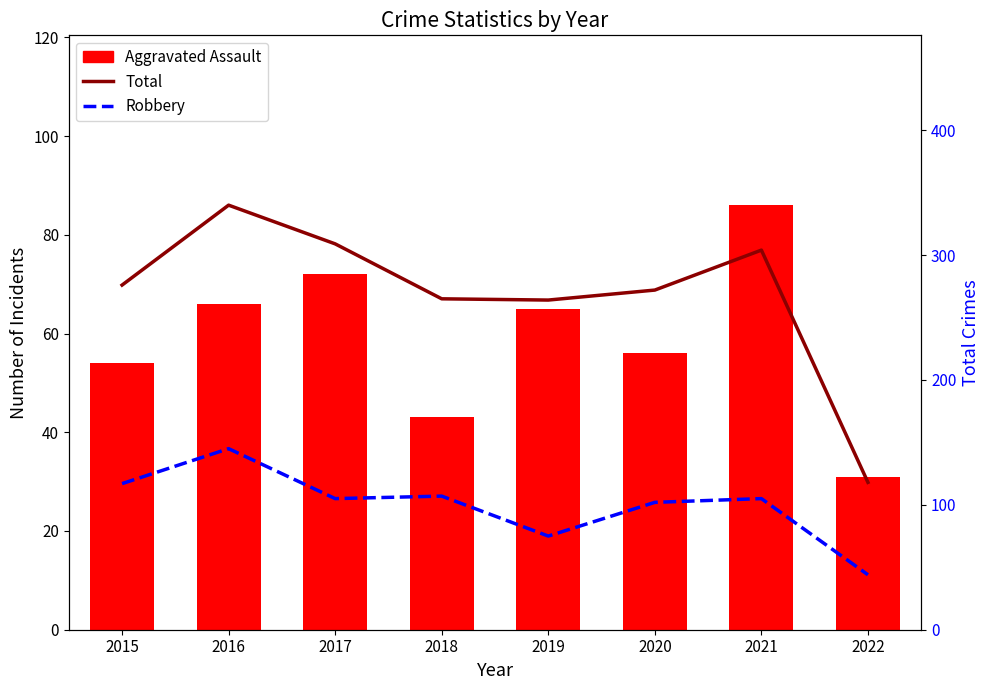

The value of Total at 2018 is 265. True or false?

True